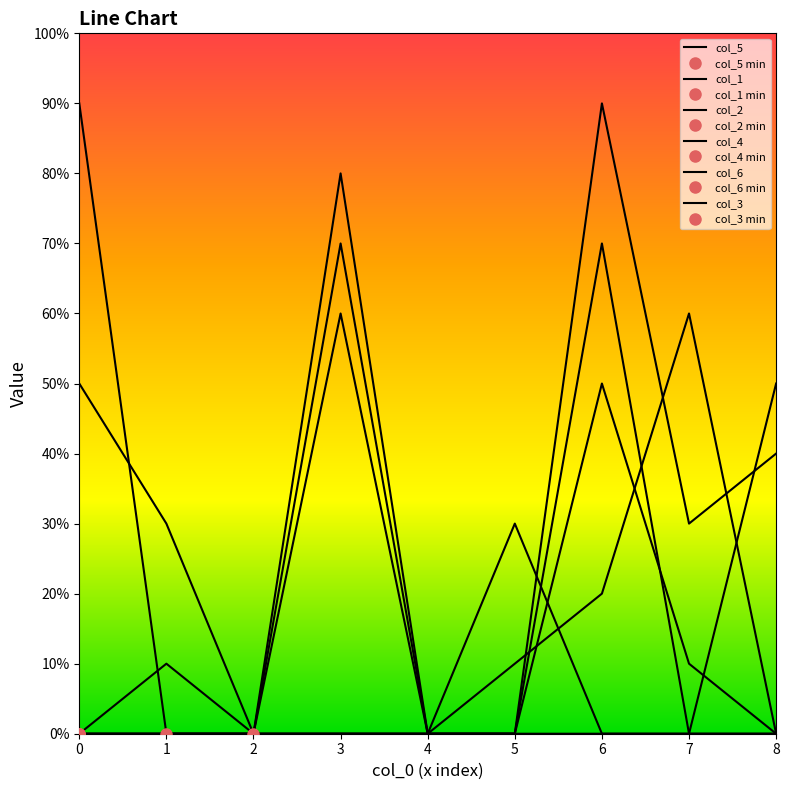

How many lines are shown in the chart?

6